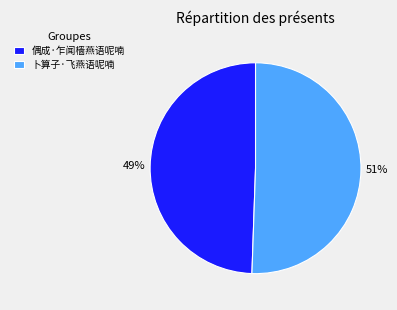

To the nearest percent, what is the combined percentage of 偶成·乍闻樯燕语呢喃 and 卜算子·飞燕语呢喃?

100%